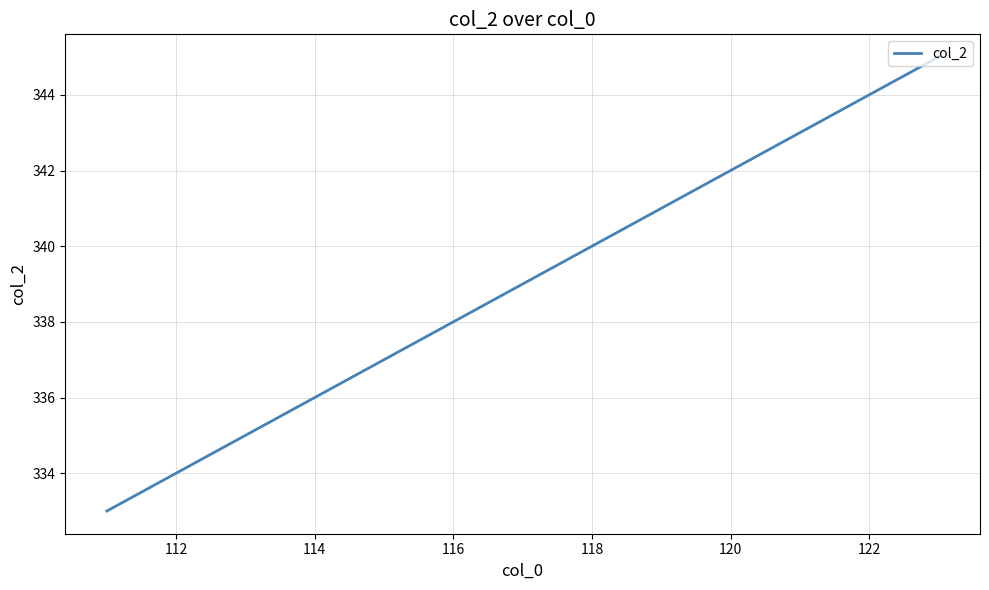

What is the sum of all values?

678